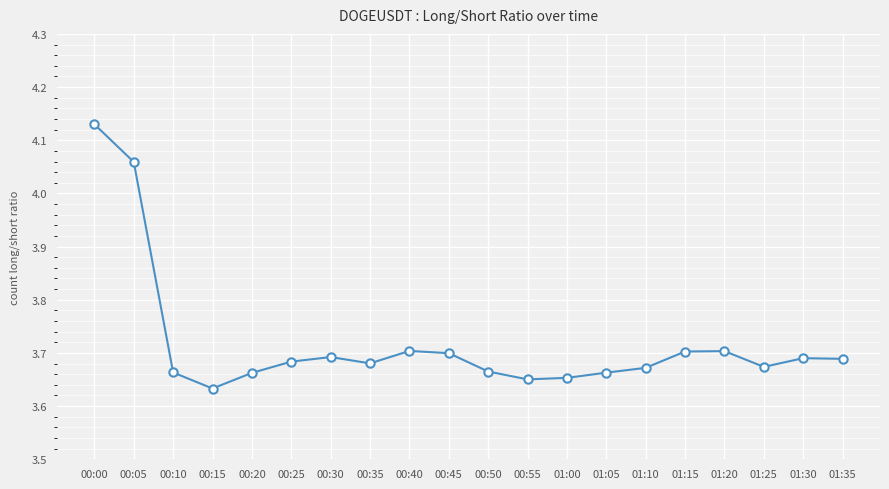

What is the label of the 11th point from the left?

00:50